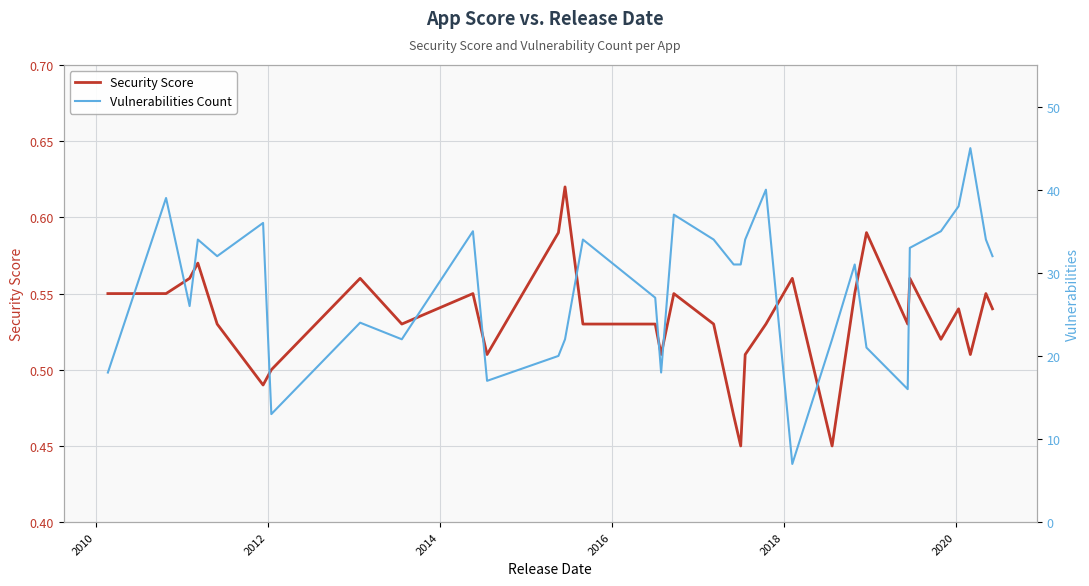

Where is the first local maximum for Vulnerabilities Count?

2010